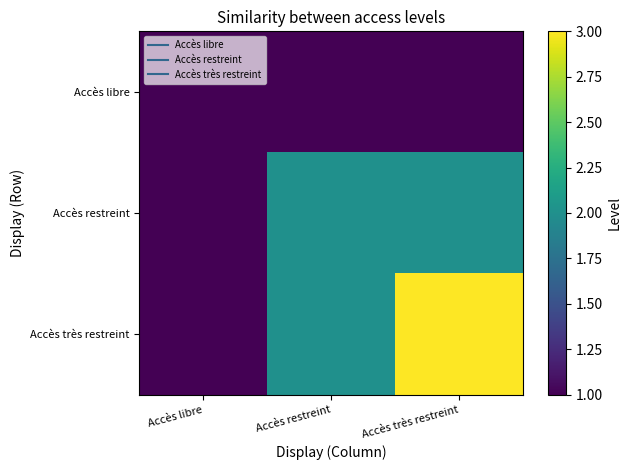

What is the maximum value shown in the chart?

3